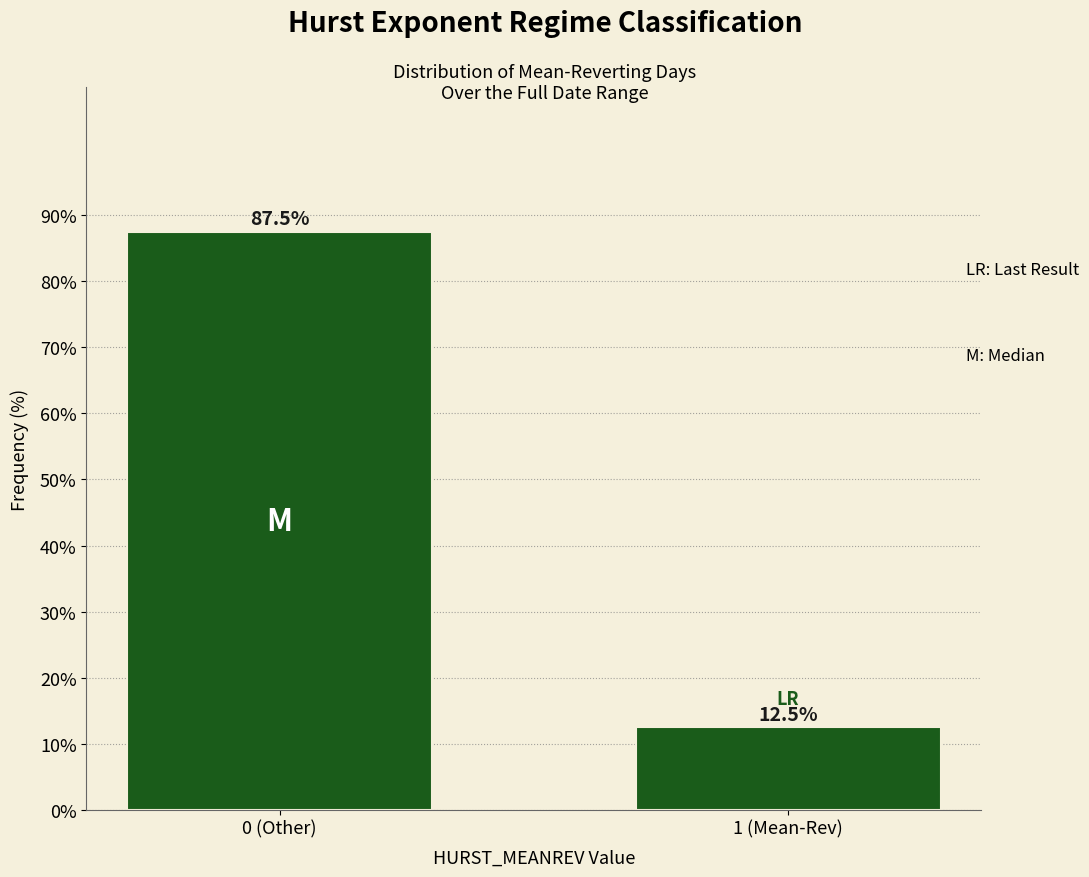

Reading left to right, list all the values displayed in this chart.

0 (Other)=87.5	1 (Mean-Rev)=12.5